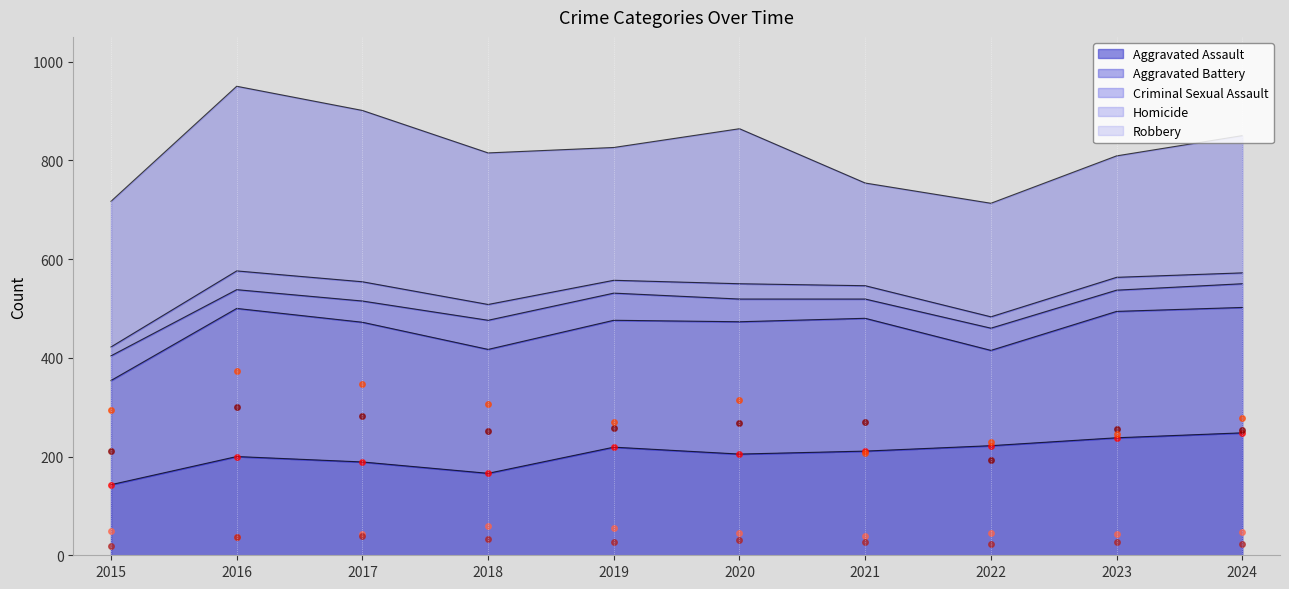

Reading left to right, list all the values displayed in this chart.

Aggravated Assault (points): 143	200	189	166	219	205	211	222	238	248
Aggravated Battery (points): 211	300	283	251	257	268	269	193	256	254
Criminal Sexual Assault (points): 50	38	43	59	55	46	39	45	43	48
Homicide (points): 18	38	39	32	26	31	27	23	26	22
Robbery (points): 295	374	347	307	269	314	208	230	246	278